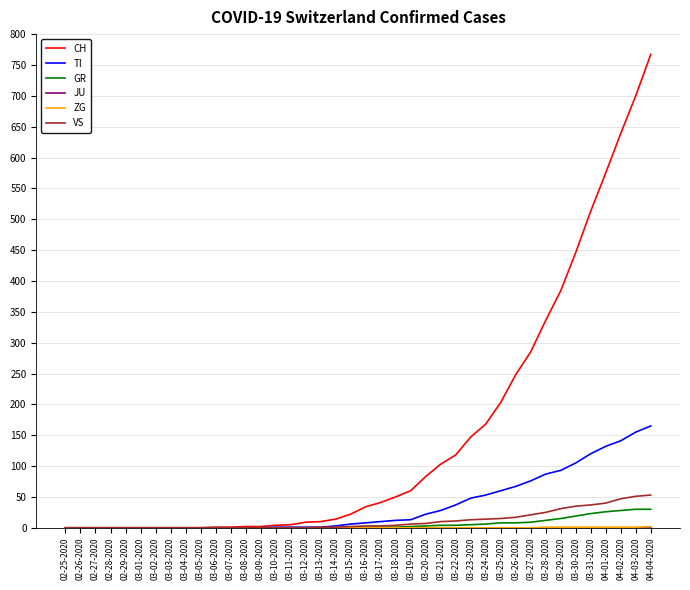

How many series are shown in this chart?

6